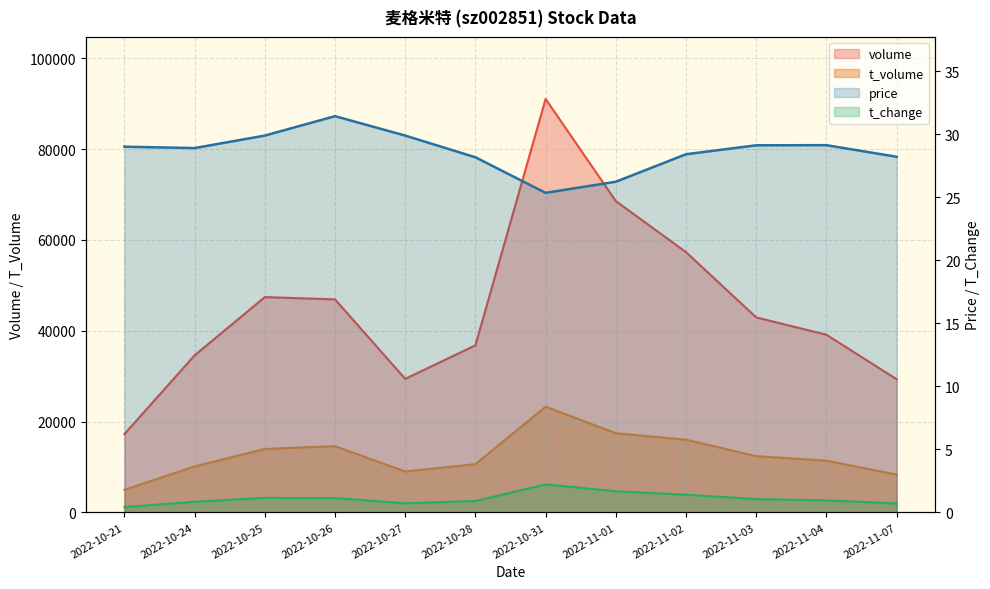

List the labels in order of volume value, smallest first.

2022-10-21, 2022-11-07, 2022-10-27, 2022-10-24, 2022-10-28, 2022-11-04, 2022-11-03, 2022-10-26, 2022-10-25, 2022-11-02, 2022-11-01, 2022-10-31